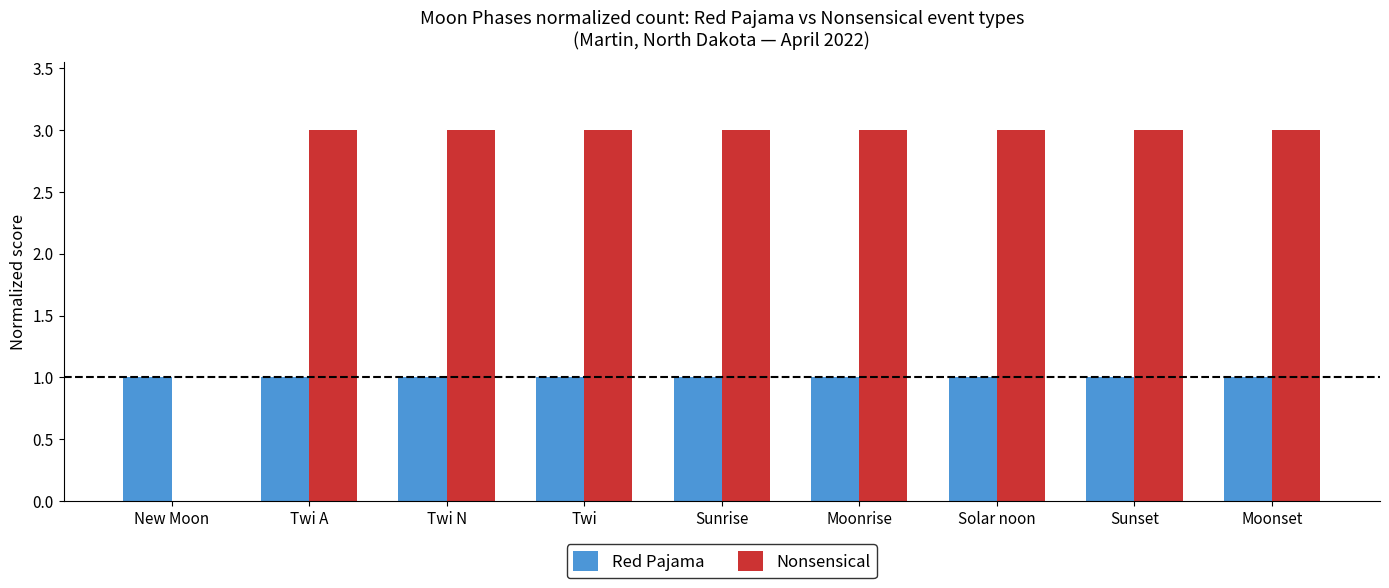

What is the difference between the Nonsensical values at Moonrise and New Moon?

3